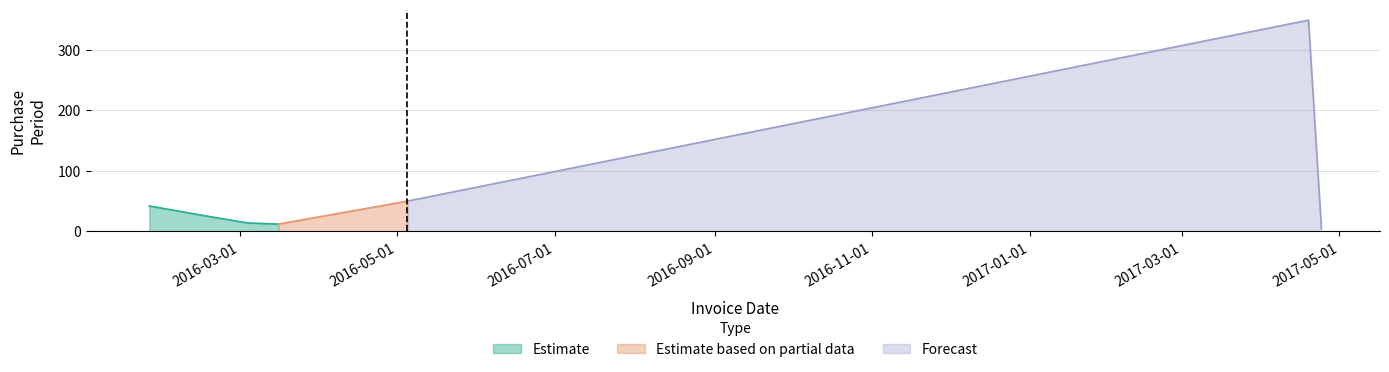

Reading left to right, list all the values displayed in this chart.

42	24	14	12	50	349	5